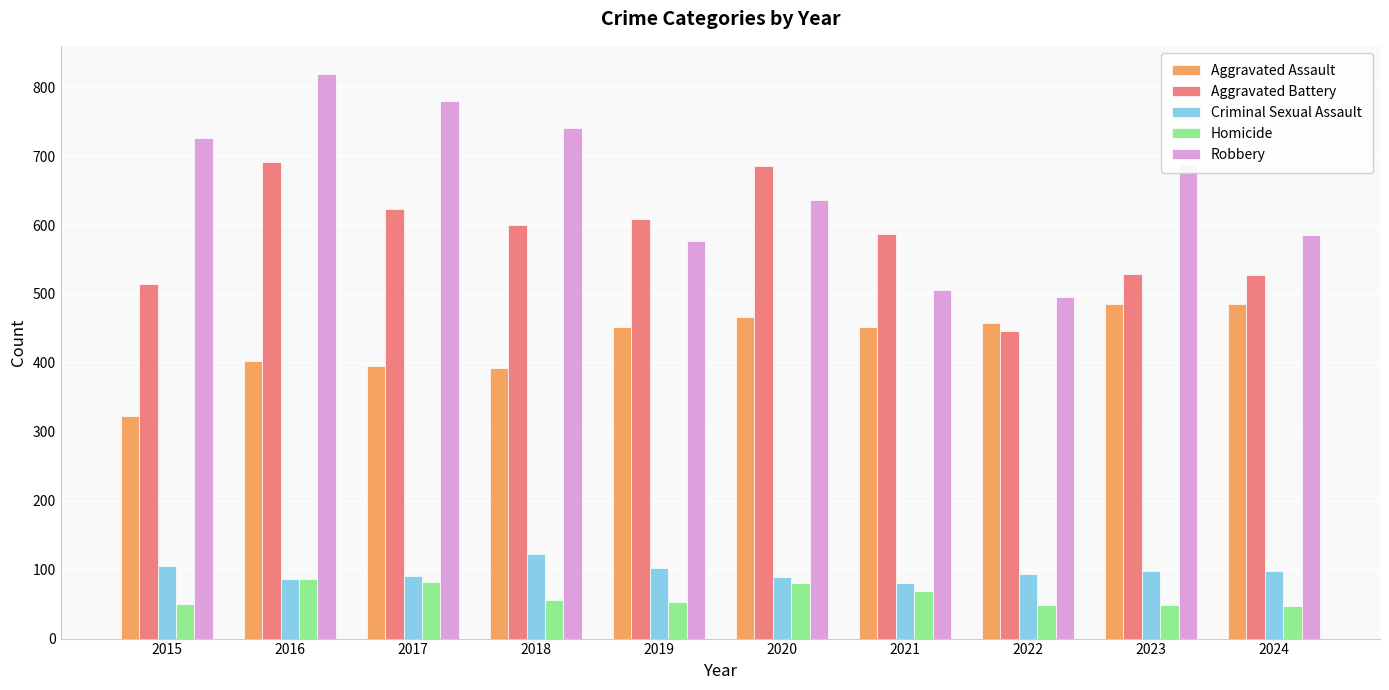

What is the value of the Robbery bar at the 9th from the left?

687